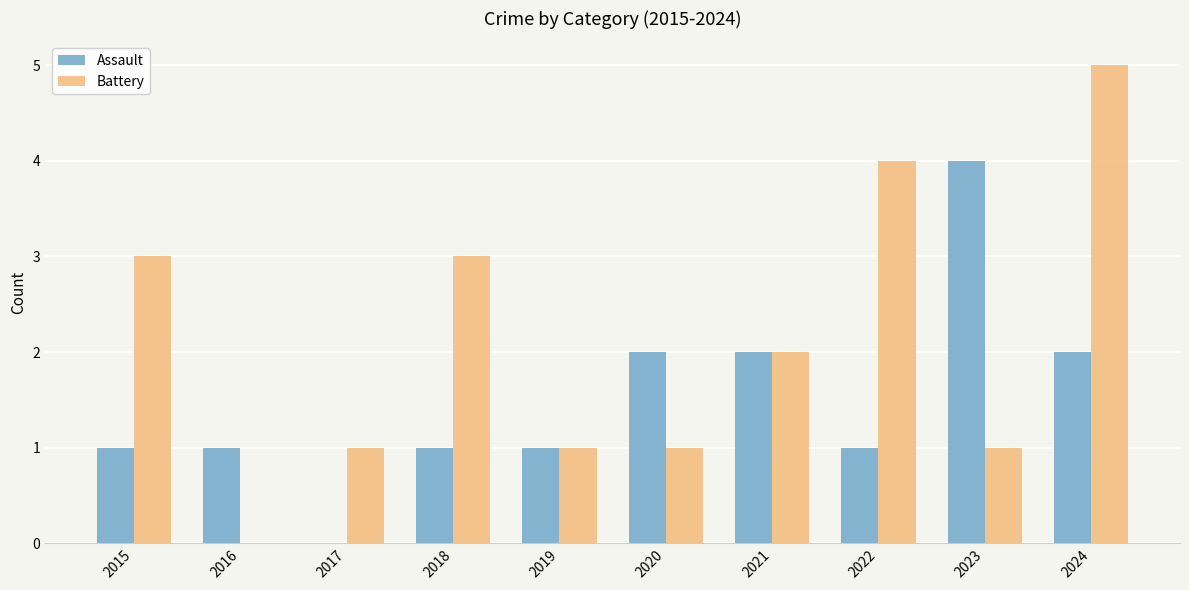

Reading left to right, extract all data points from this chart.

Assault: 2015=1	2016=1	2017=0	2018=1	2019=1	2020=2	2021=2	2022=1	2023=4	2024=2
Battery: 2015=3	2016=0	2017=1	2018=3	2019=1	2020=1	2021=2	2022=4	2023=1	2024=5